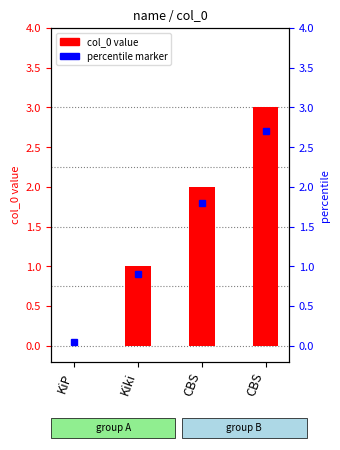

True or false: the data shows 5 at CBS.

False